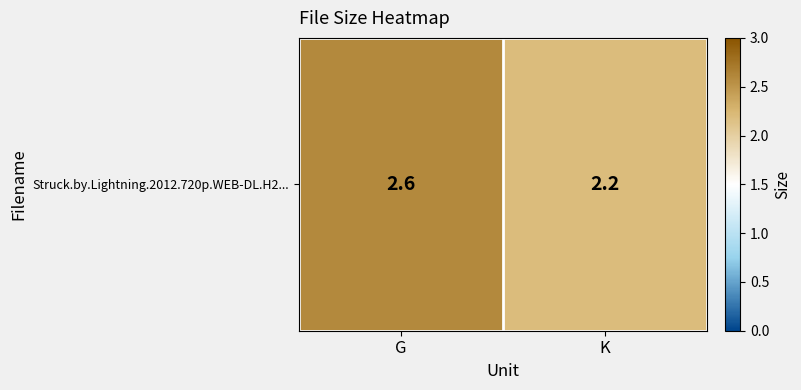

Which has a higher value, G or K?

G